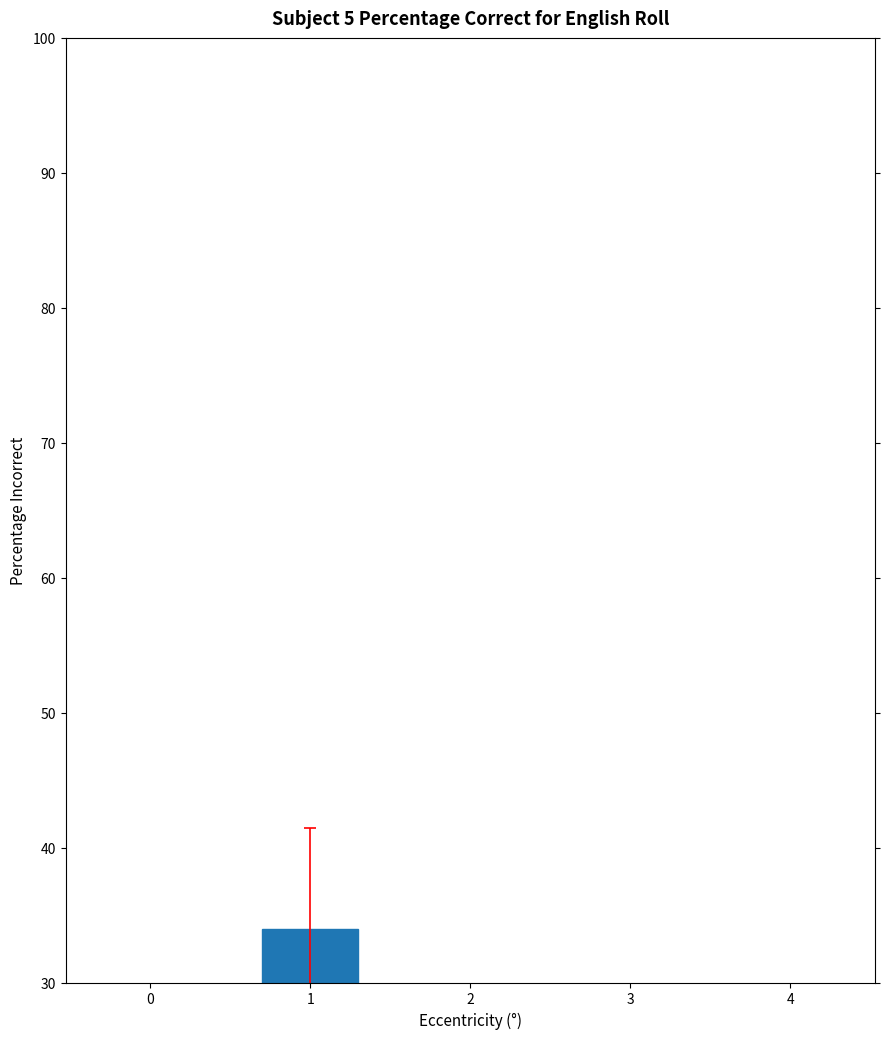

Reading right to left, what are all the values shown in this chart?

4=11	3=4	2=1	1=34	0=15